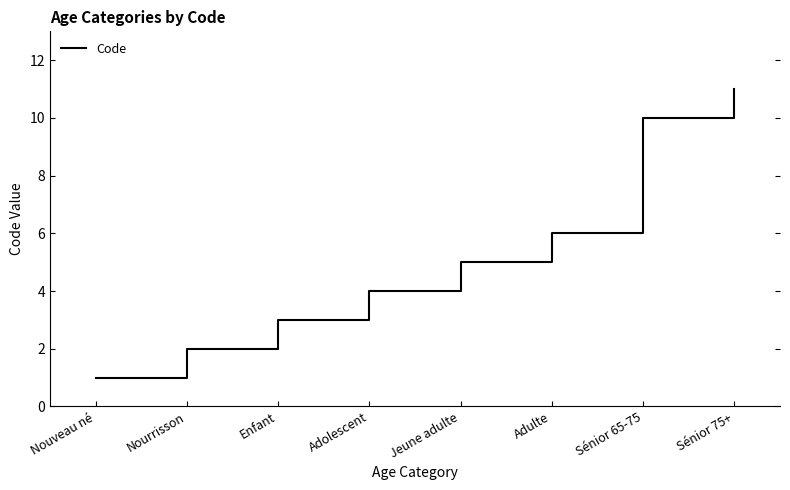

What is the maximum value shown in the chart?

11